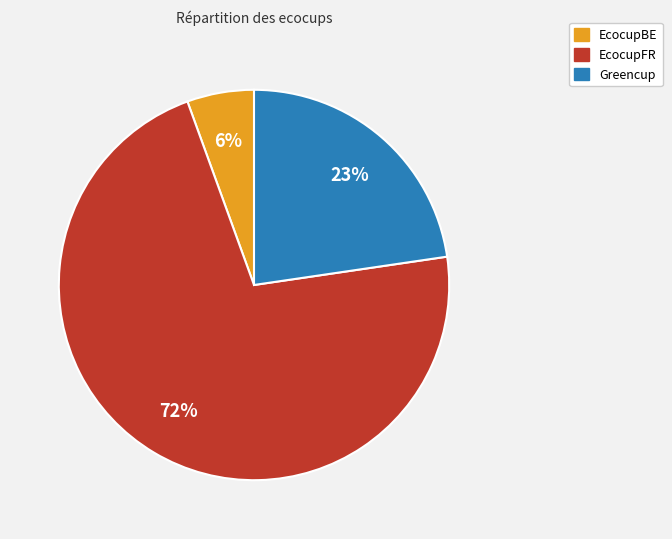

Is the sum of EcocupBE and Greencup greater than half?

No